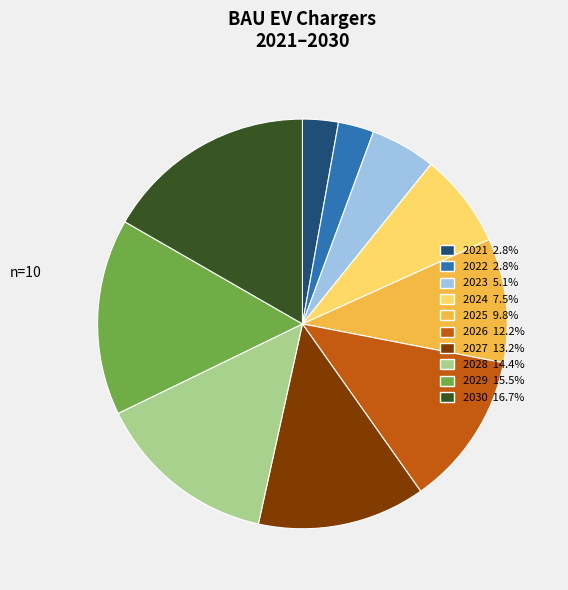

Do 2024 7.5% and 2030 16.7% together represent more than half of the pie?

No